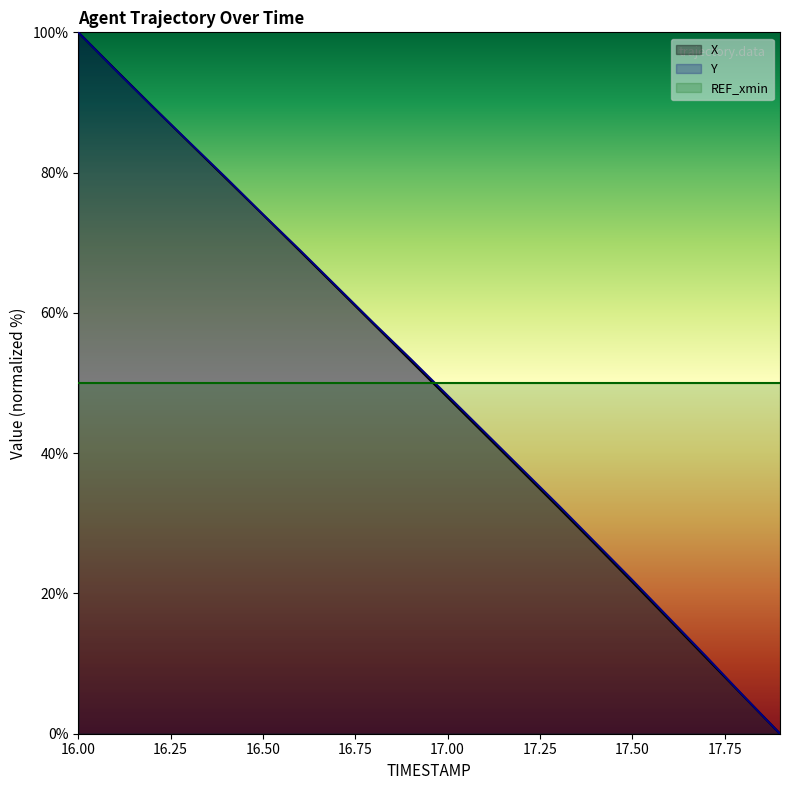

Is it true that X equals 58.4 at 16.8?

True